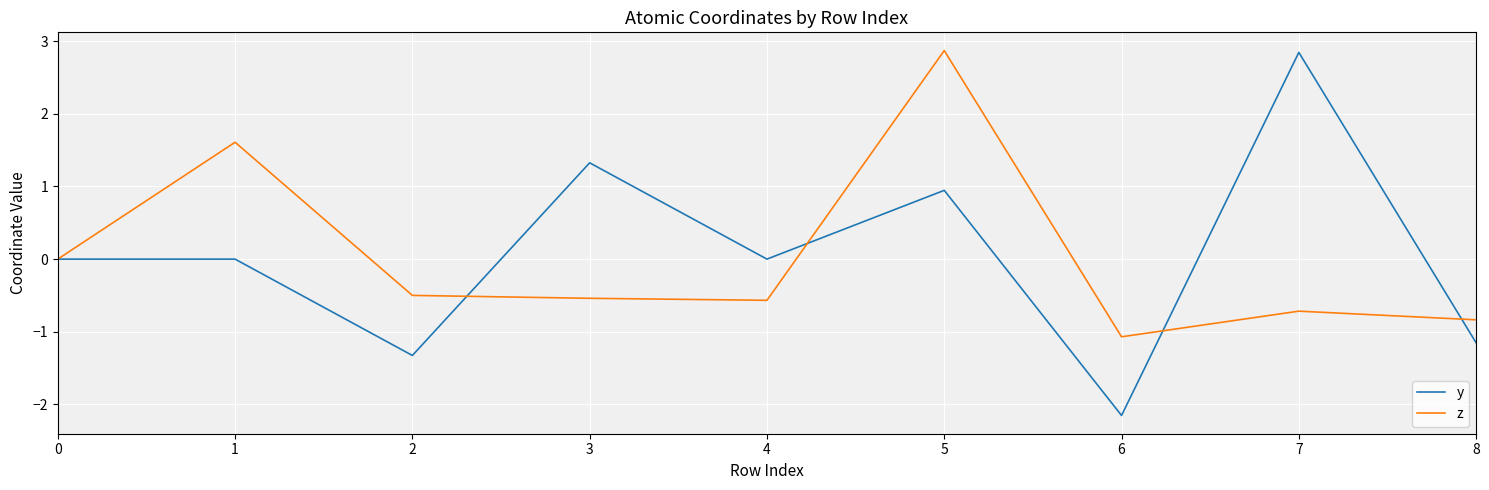

At 5, list the series in order from smallest to largest.

y, z